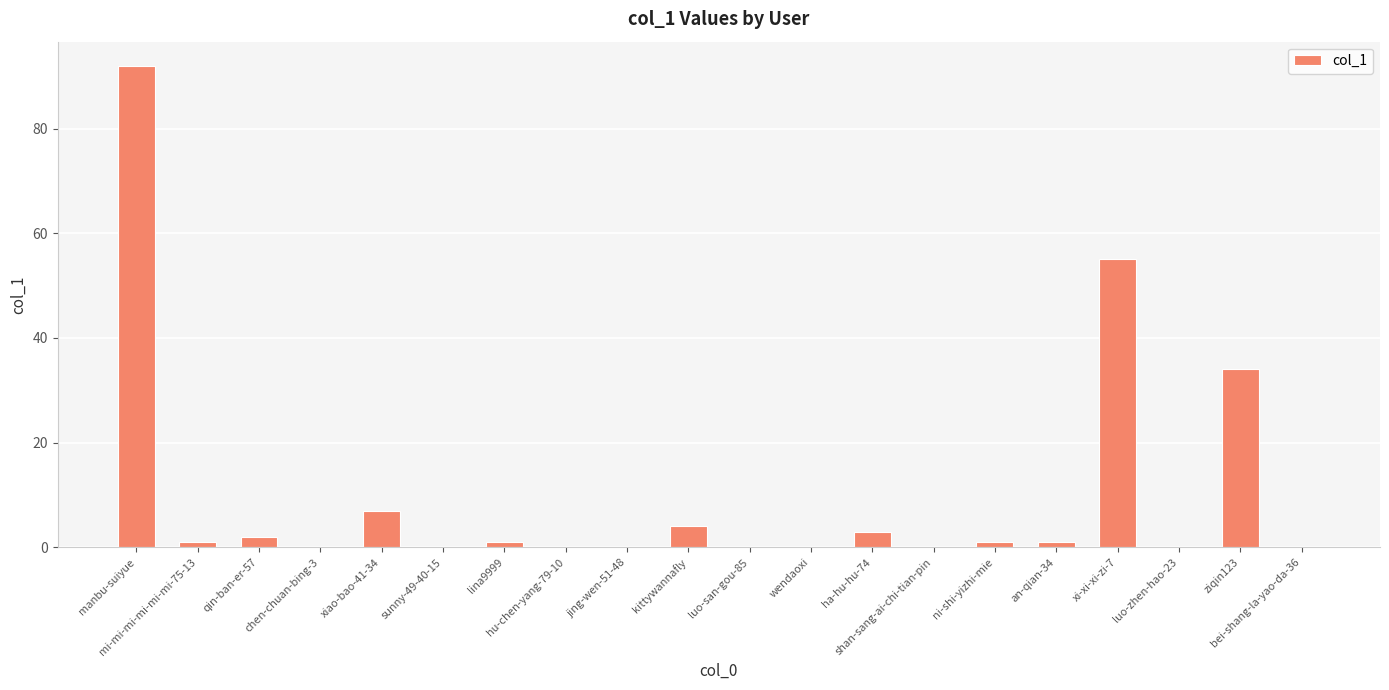

What is the sum of all values?

201